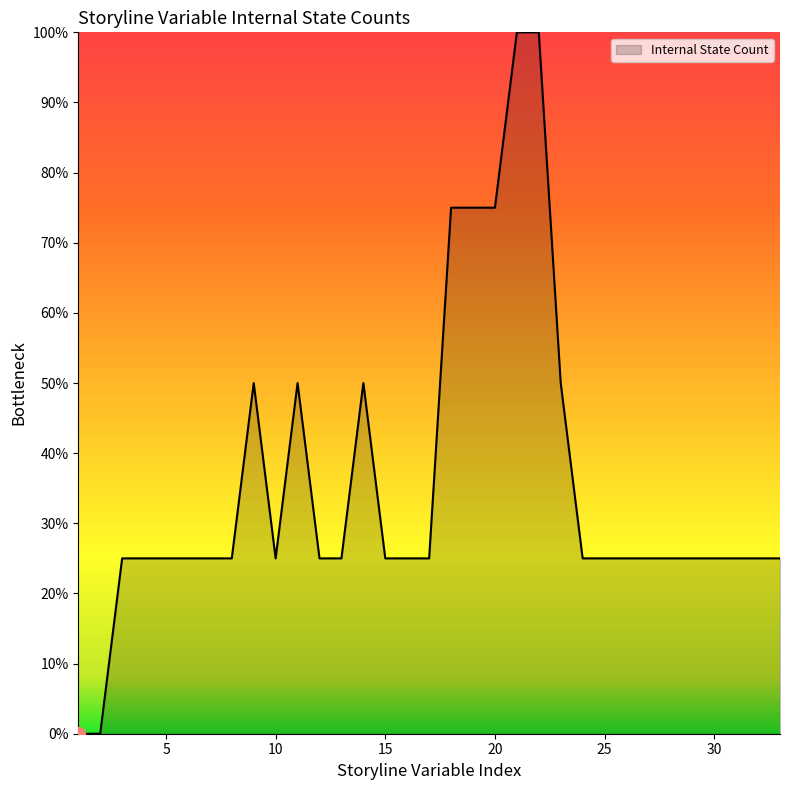

Reading left to right, extract all data points from this chart.

0	0	25	25	25	25	25	25	50	25	50	25	25	50	25	25	25	75	75	75	100	100	50	25	25	25	25	25	25	25	25	25	25